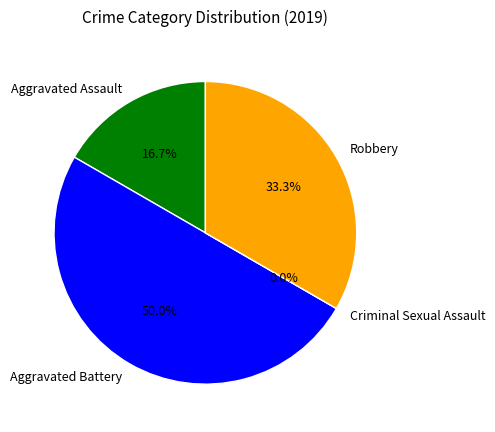

Which slice is the largest?

Aggravated Battery